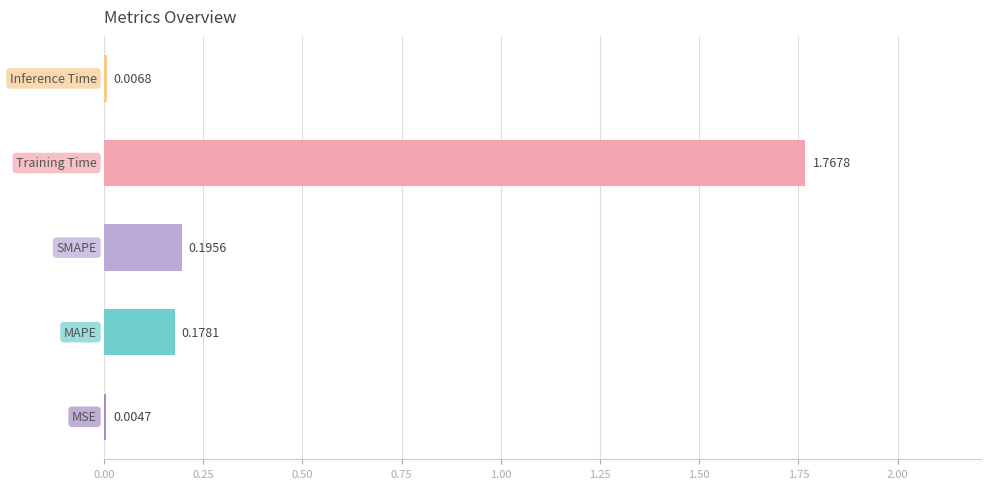

What is the sum of all values?

2.2